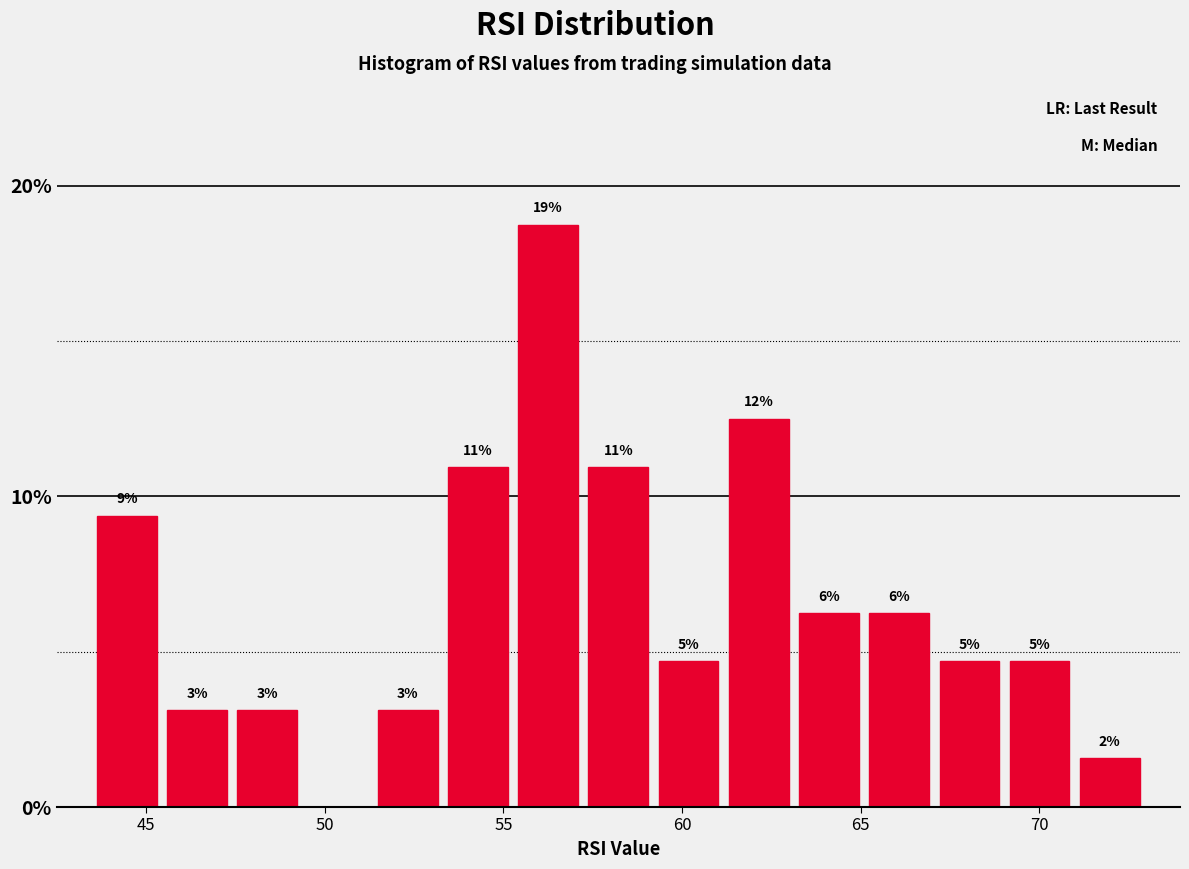

Around what value on the x-axis is the tallest bar? Give the approximate position of its centre, as read against the axis.

56.5